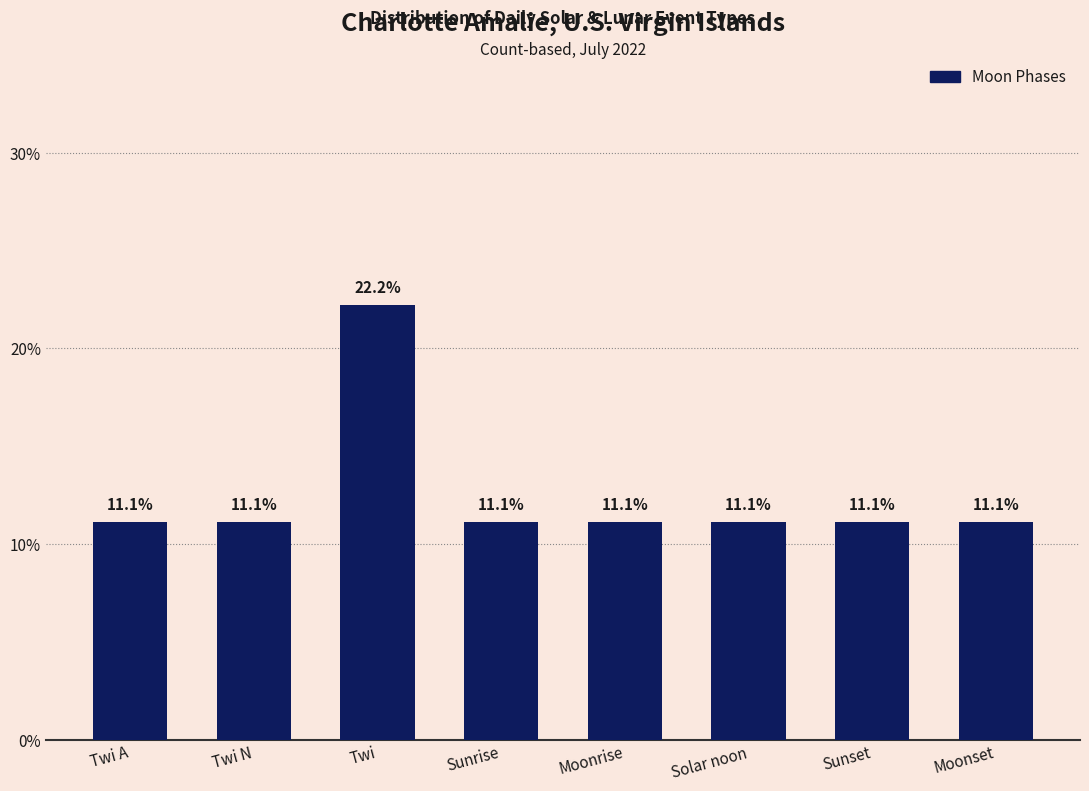

The chart shows a value of 11.1 at Moonset. True or false?

True